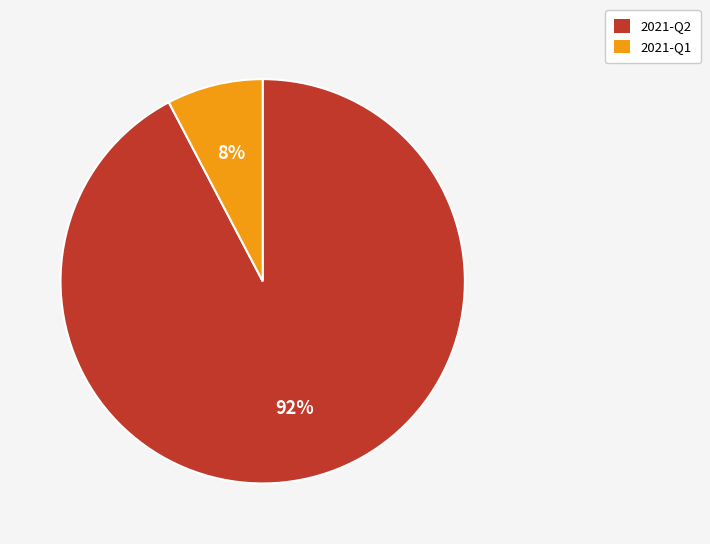

What percentage is the 2021-Q2 slice, to the nearest percent?

92%